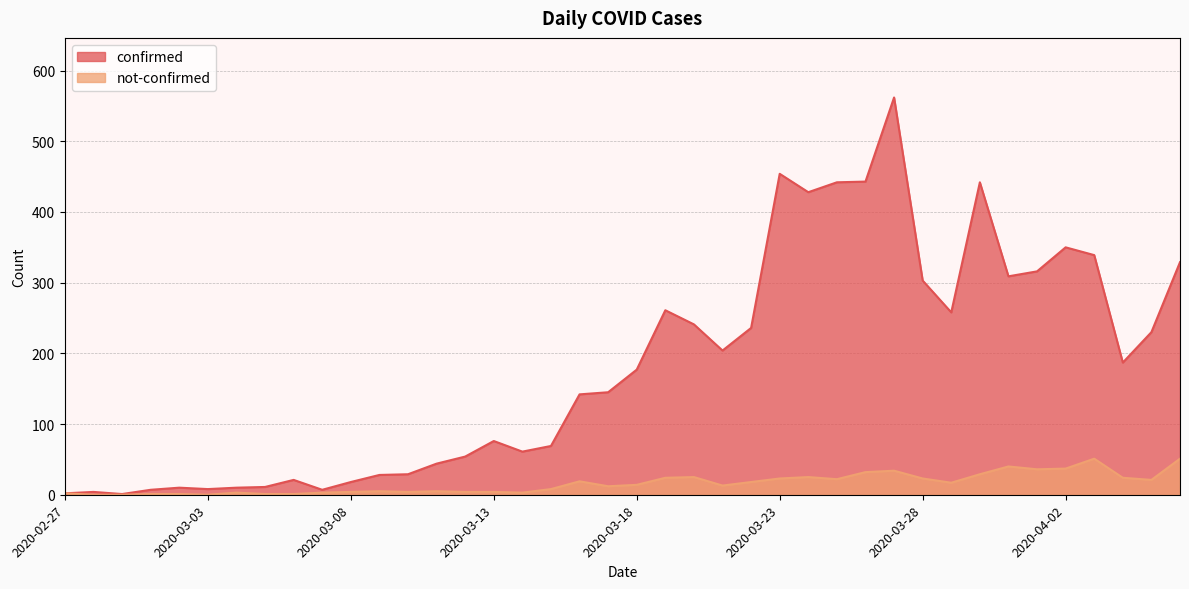

What is the spread (max minus min) of values at 2020-03-05?

10